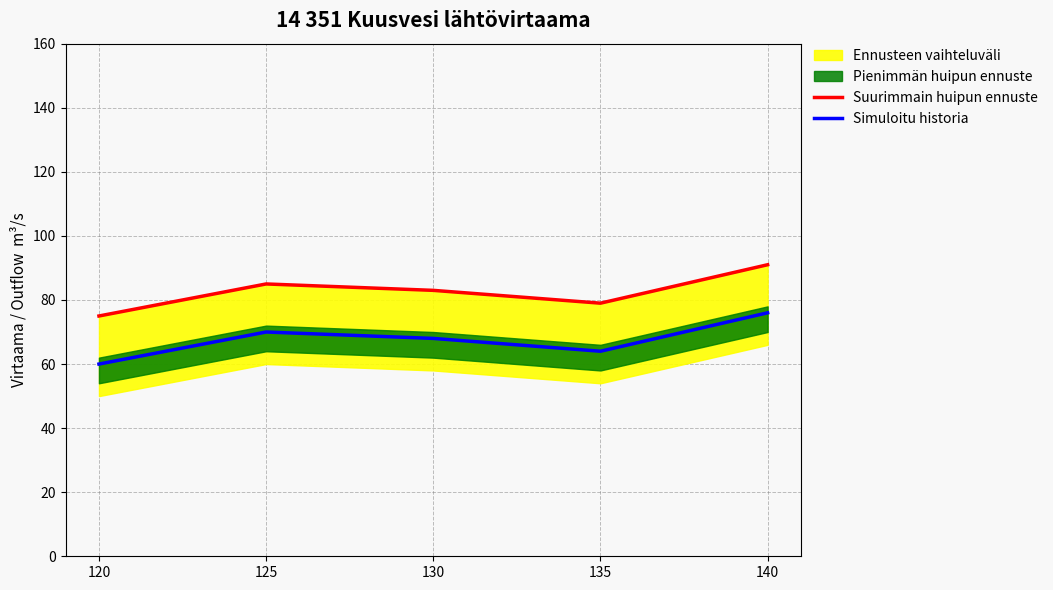

Does the chart have visible grid lines?

Yes